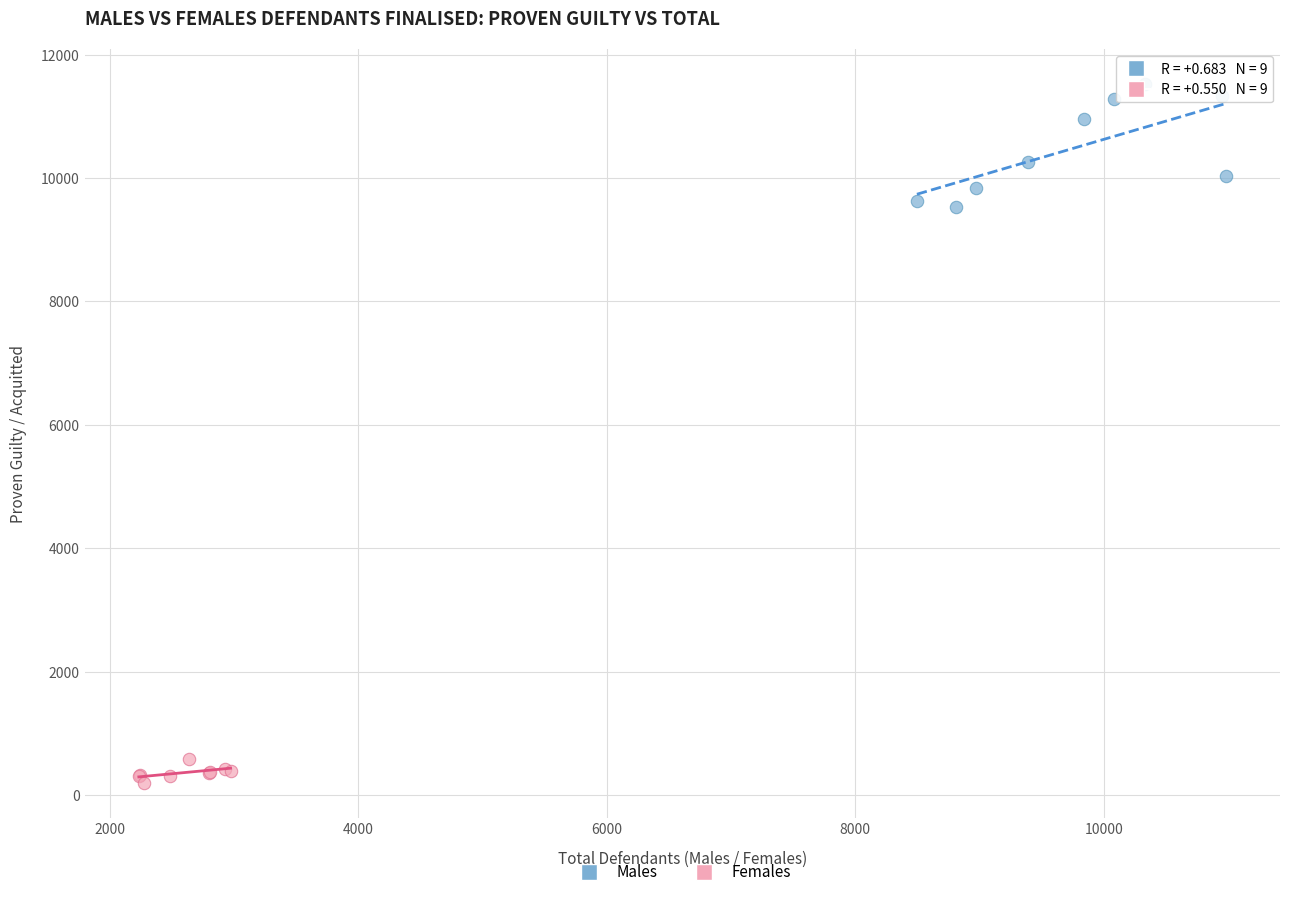

Which series has the largest Y range (max minus min)?

Males